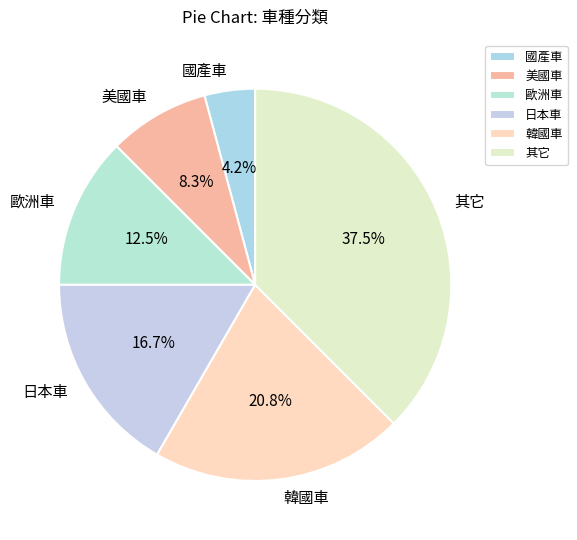

Which slice is the smallest?

國產車